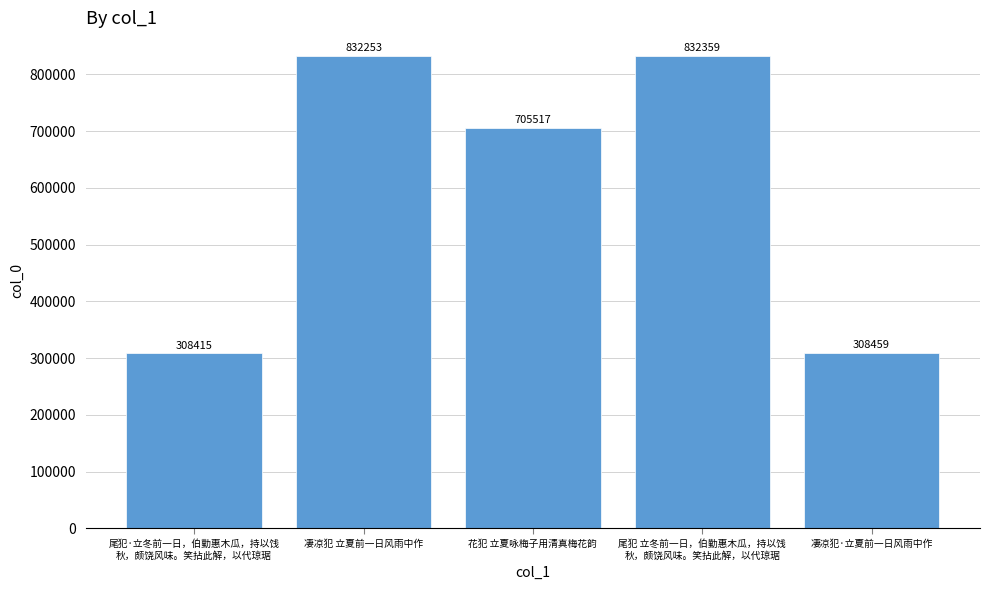

Which label corresponds to the smallest value in the chart?

尾犯·立冬前一日，伯勤惠木瓜，持以饯
秋，颇饶风味。笑拈此解，以代琼琚